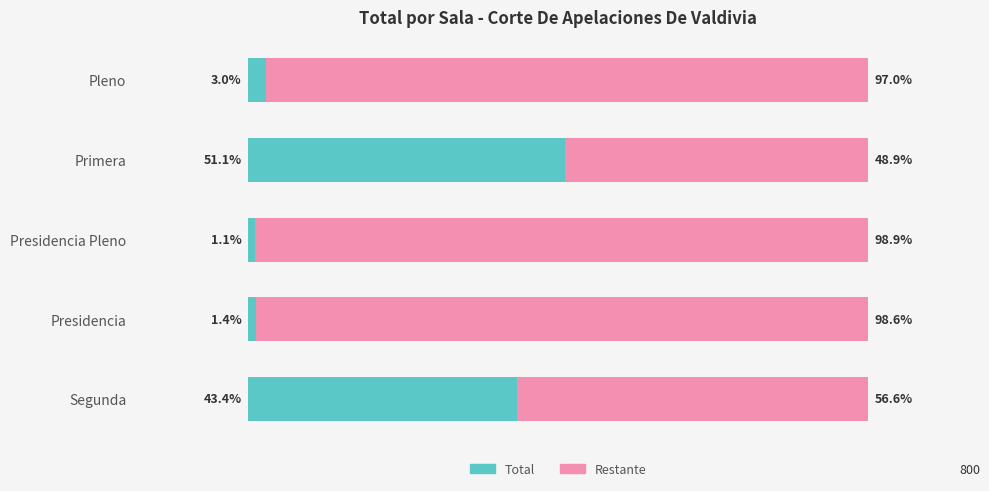

What is the value of the Total (Izquierda) bar at the 4th from the left?

409